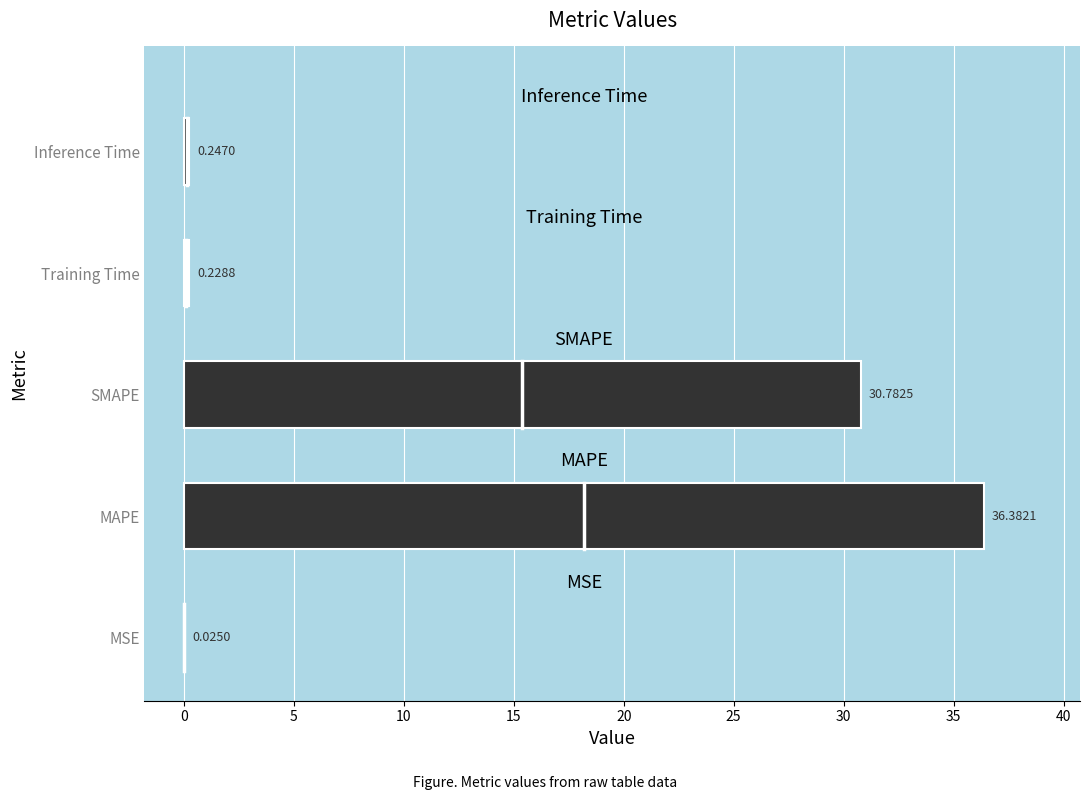

What is the sum of the values at SMAPE and Inference Time?

31.0